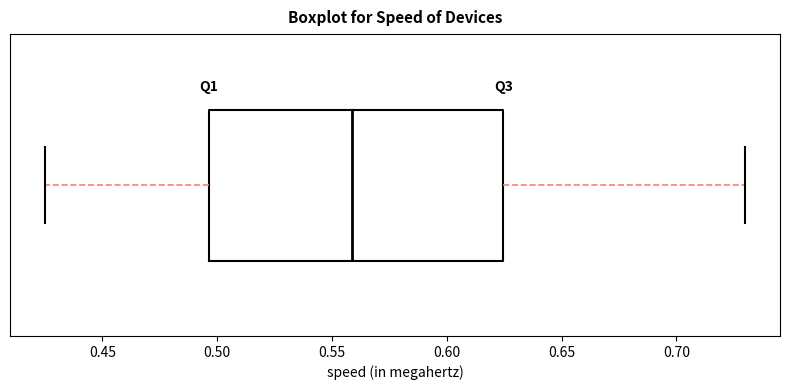

Read this box plot against the x-axis: the position of the median line, the range covered by the box, and the ends of both whiskers. The values are not printed on the chart, so give them approximately, as read against the axis.

median 0.560, box 0.495 to 0.625, whiskers 0.425 to 0.730